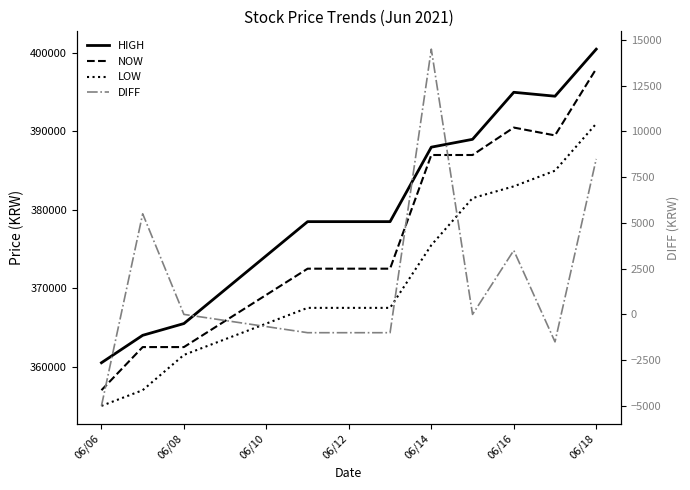

Which series has the widest spread of values?

NOW